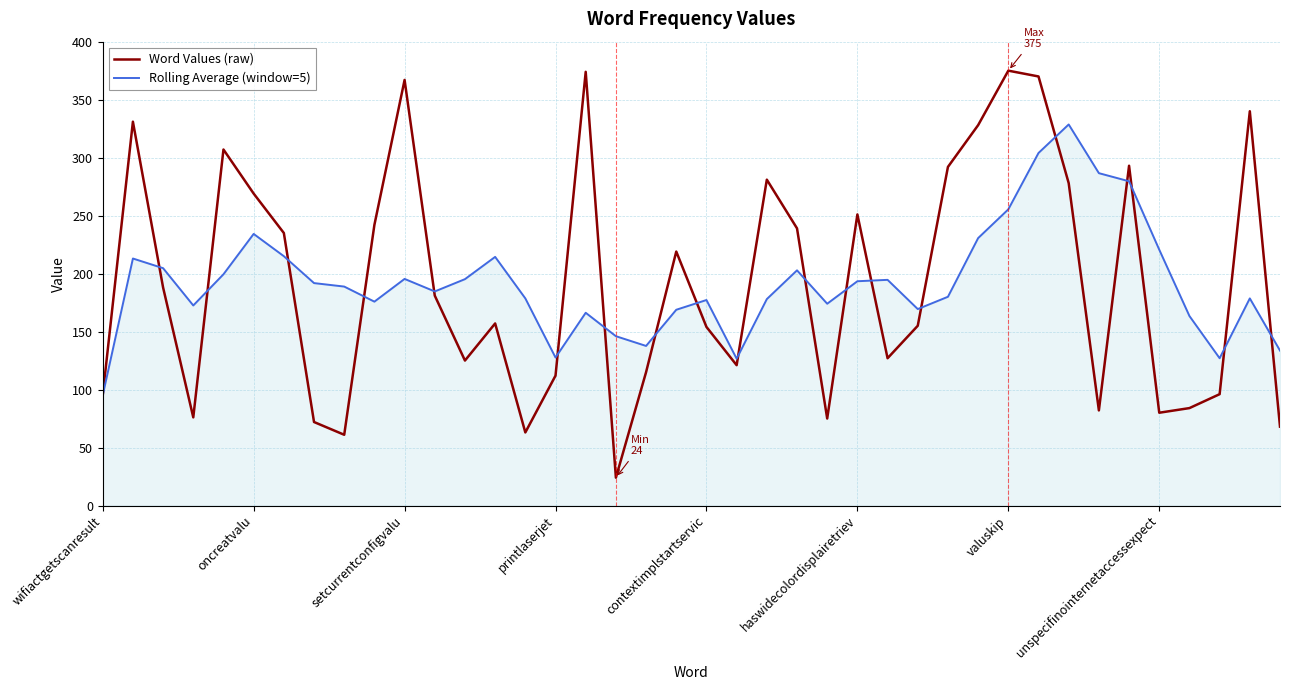

List the series in order of their peak value, lowest first.

Rolling Average (window=5), Word Values (raw)